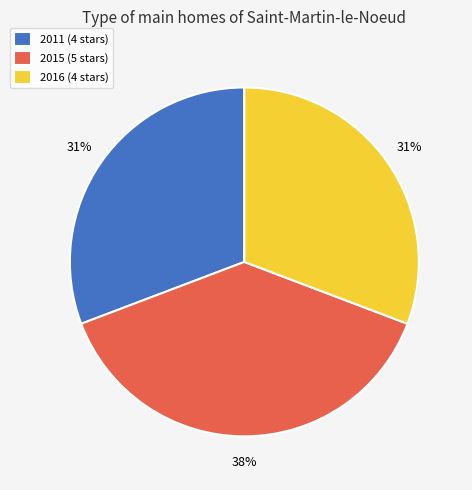

What is the largest slice in the pie chart?

2015 (5 stars)